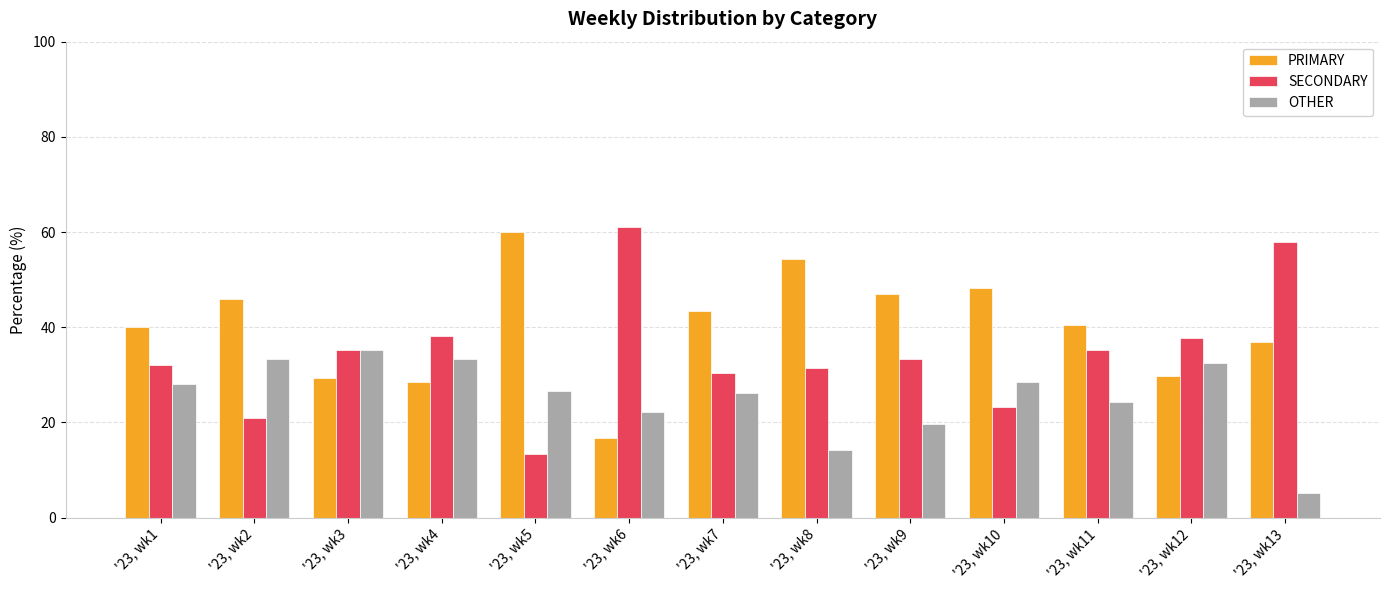

The SECONDARY series shows 61.1 at '23, wk6. True or false?

True